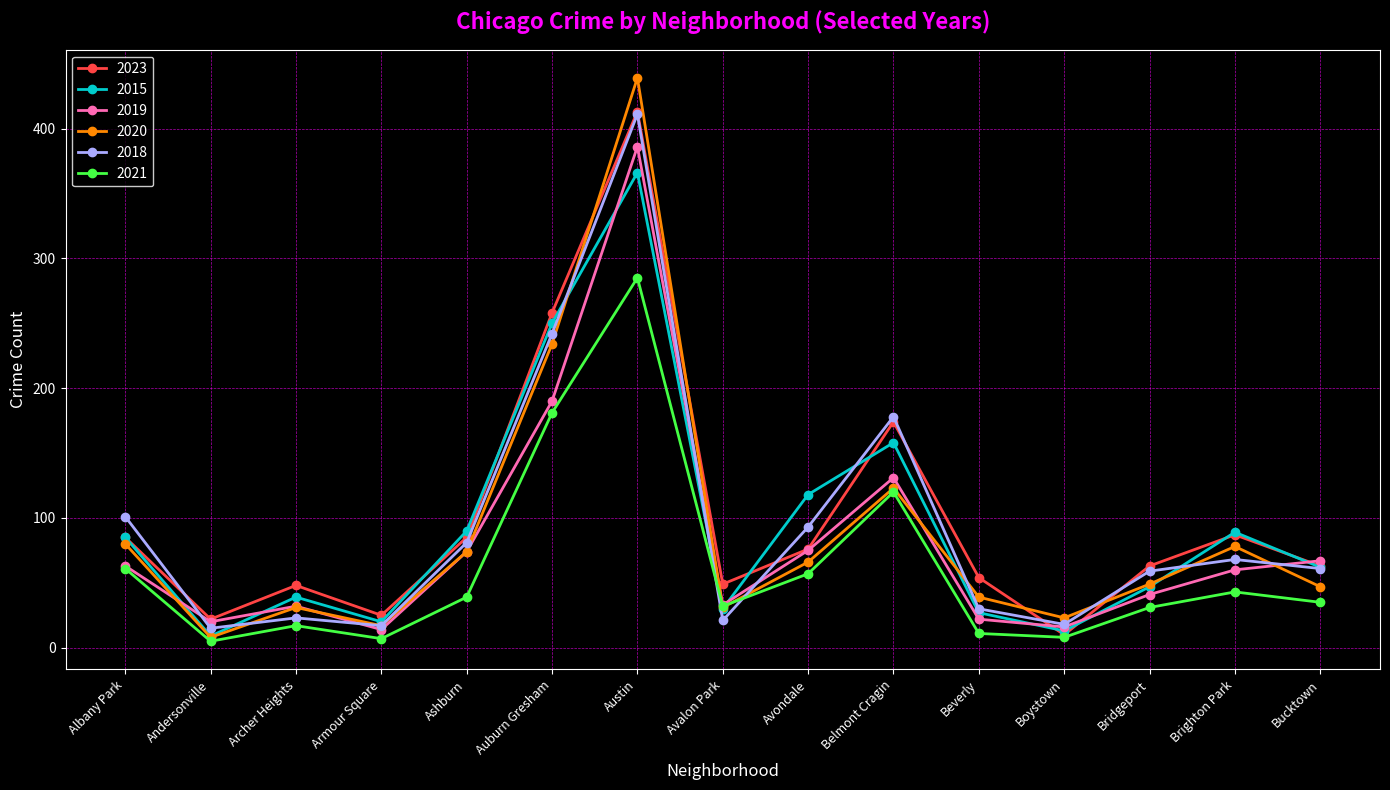

At which label is 2020 closest to 223?

Auburn Gresham